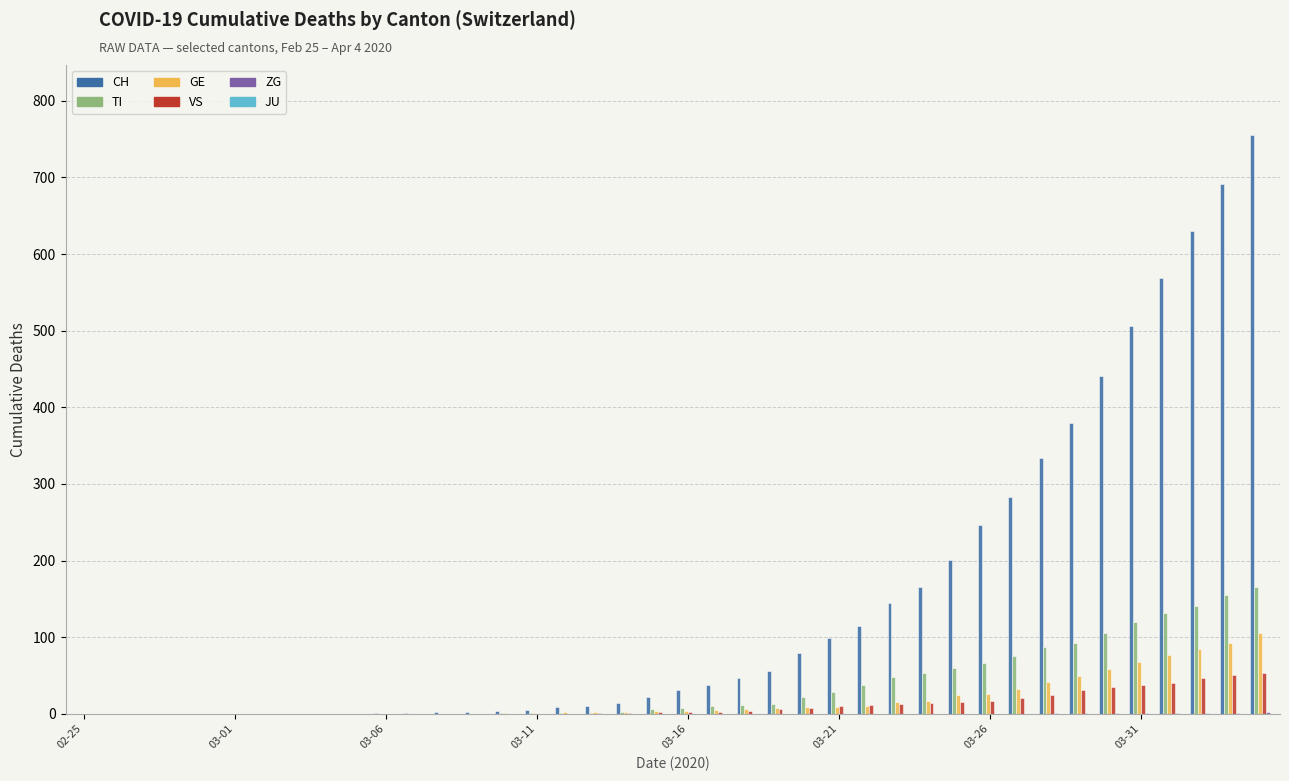

What is the greatest value displayed?

756